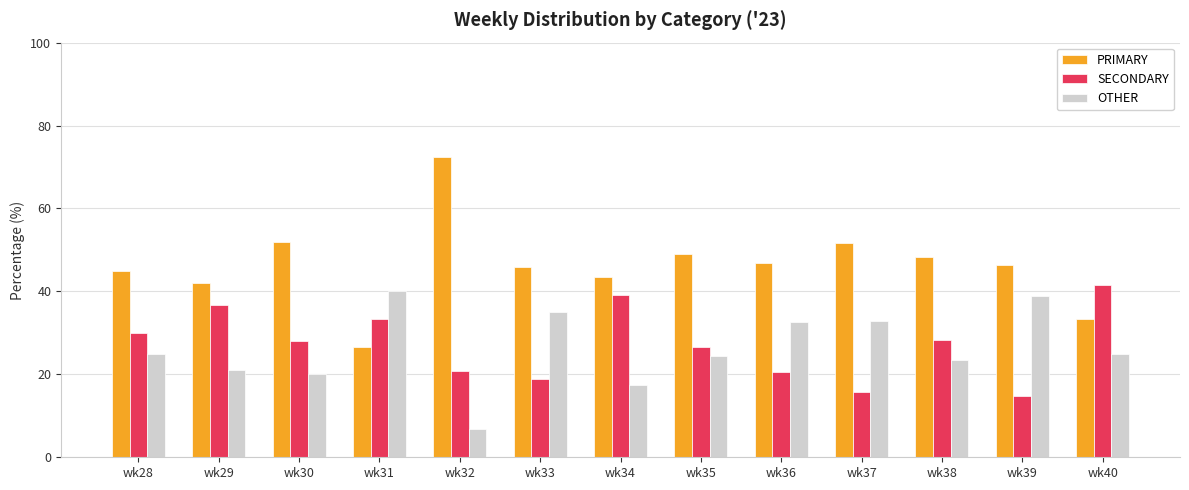

How many distinct data groups are displayed?

3